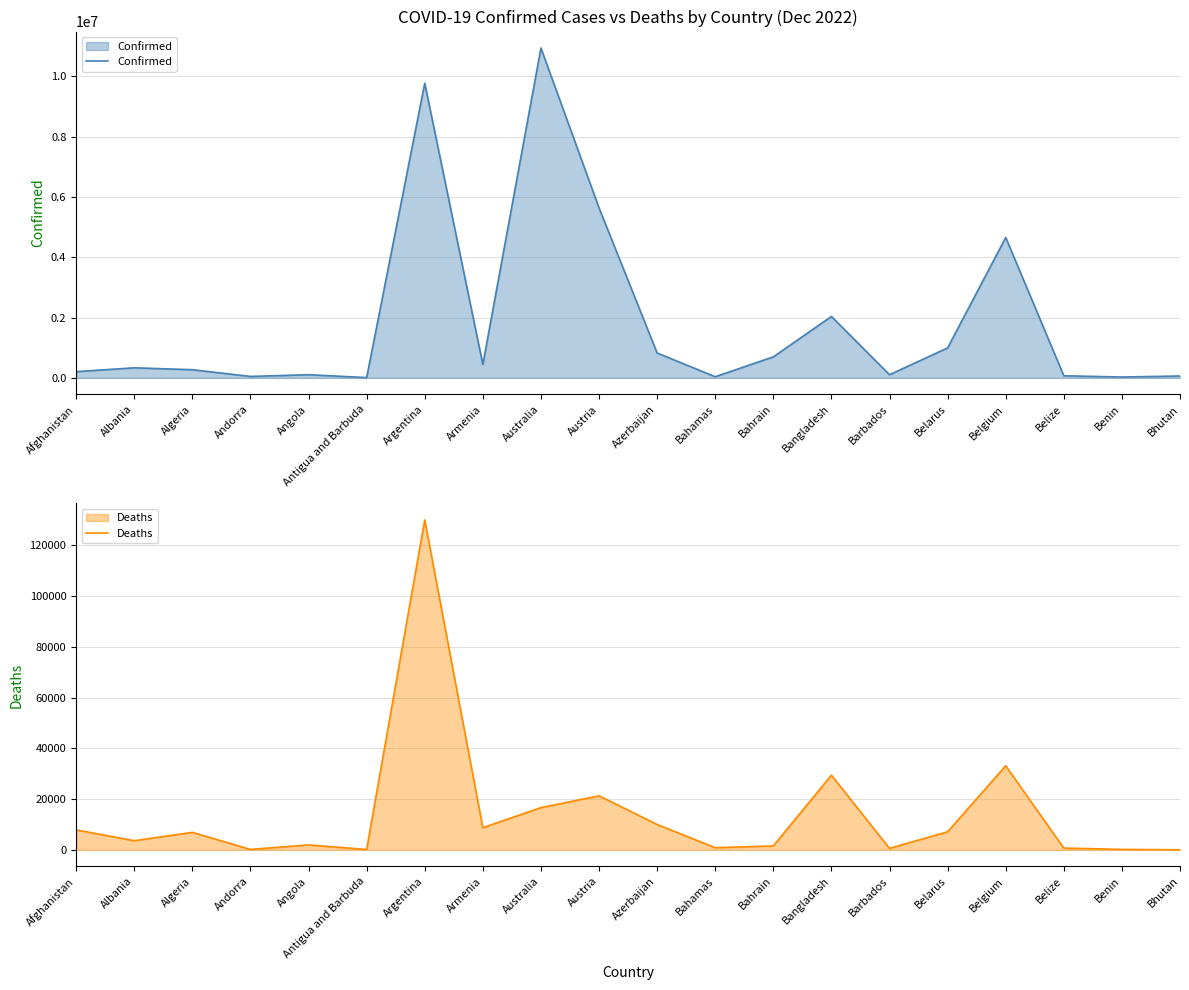

What is the difference between the second highest and second lowest values in the Confirmed series?

9738995